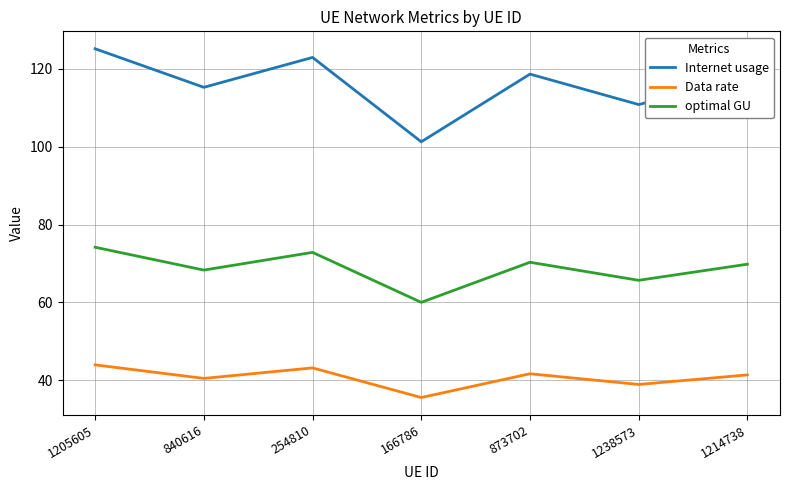

The Internet usage series shows 164.9 at 254810. True or false?

False